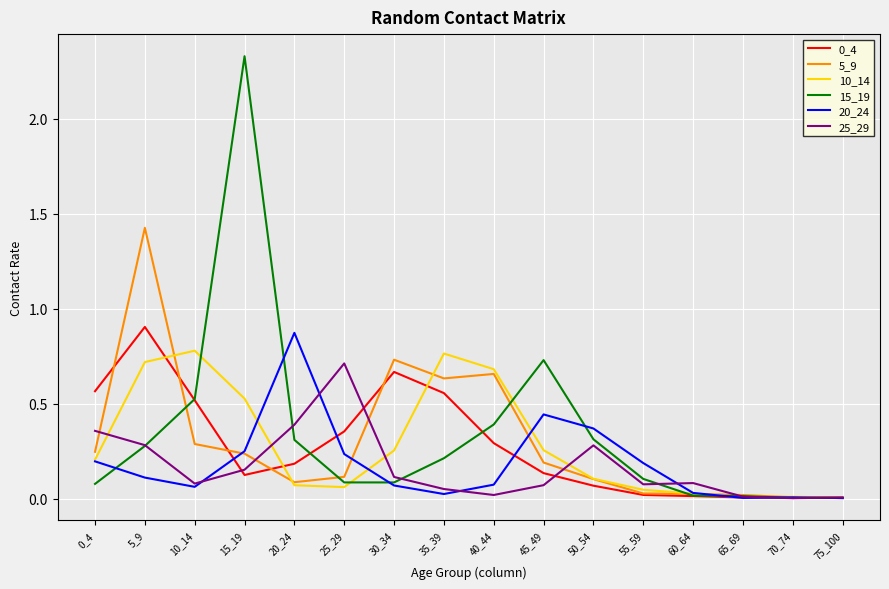

Which series has the widest spread of values?

15_19